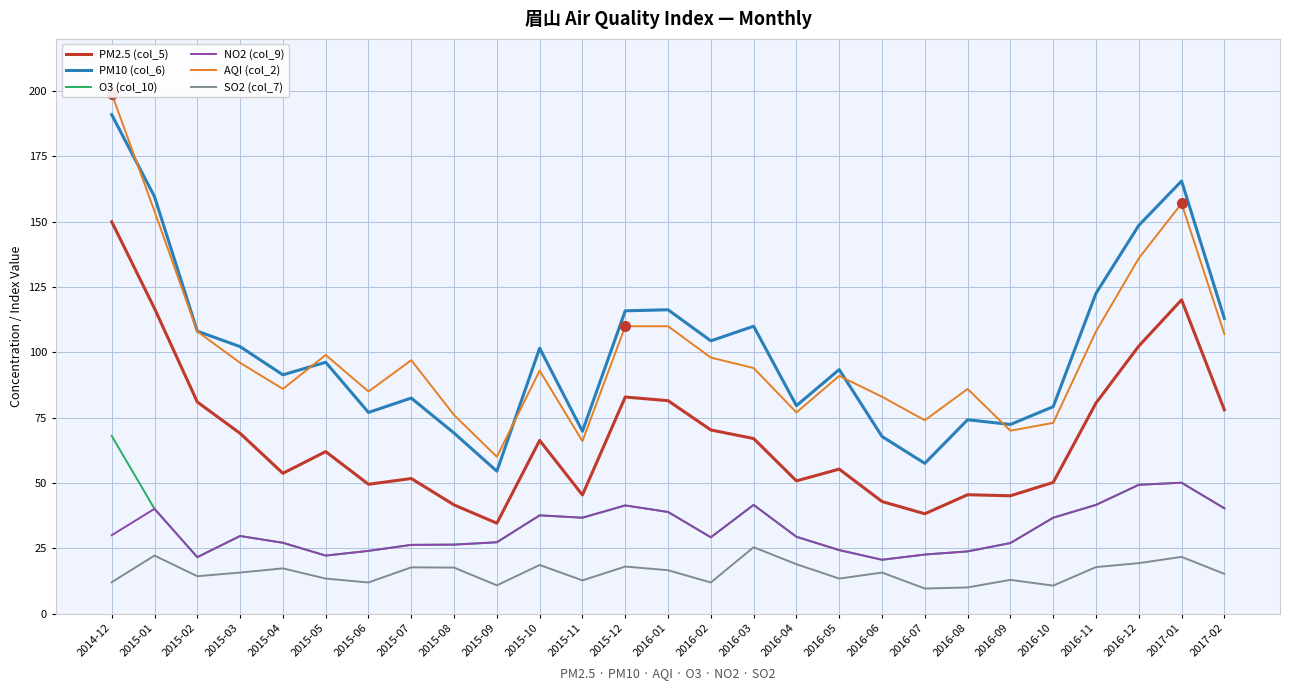

Where do AQI (col_2) and PM10 (col_6) first cross each other?

2014-12 and 2015-01